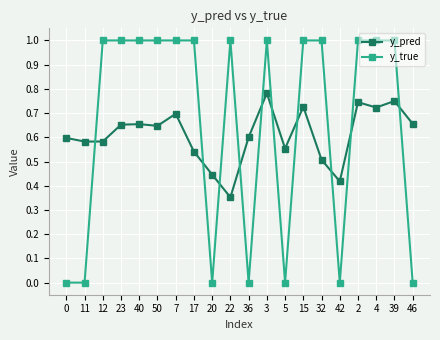

Which series has the widest spread of values?

y_true